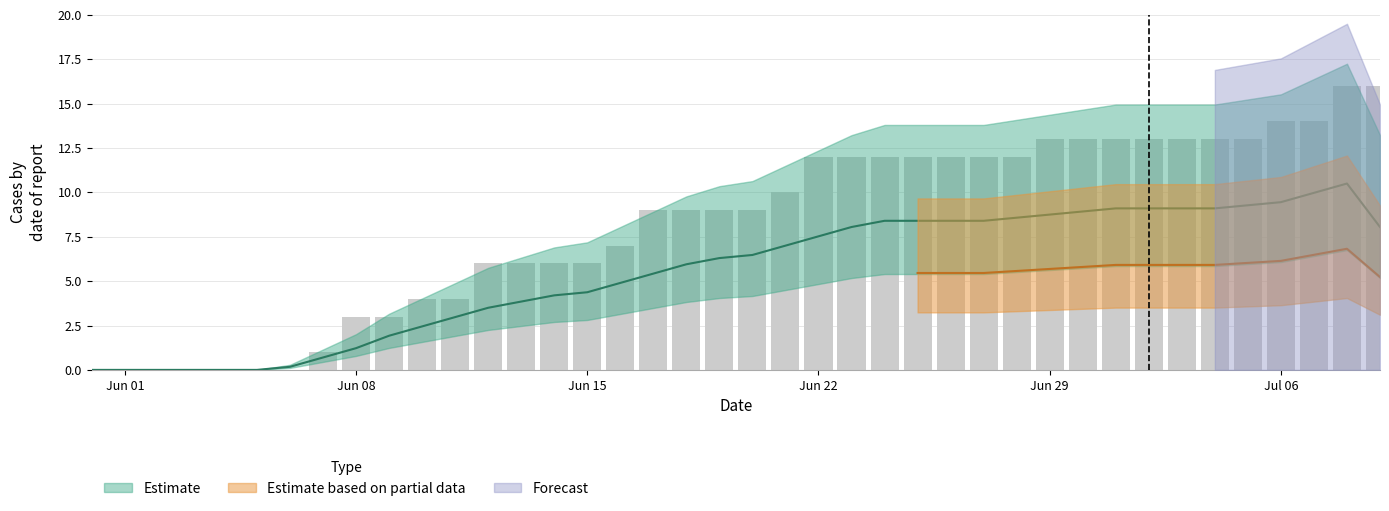

At which category is the sum across all series the highest?

2020-07-08